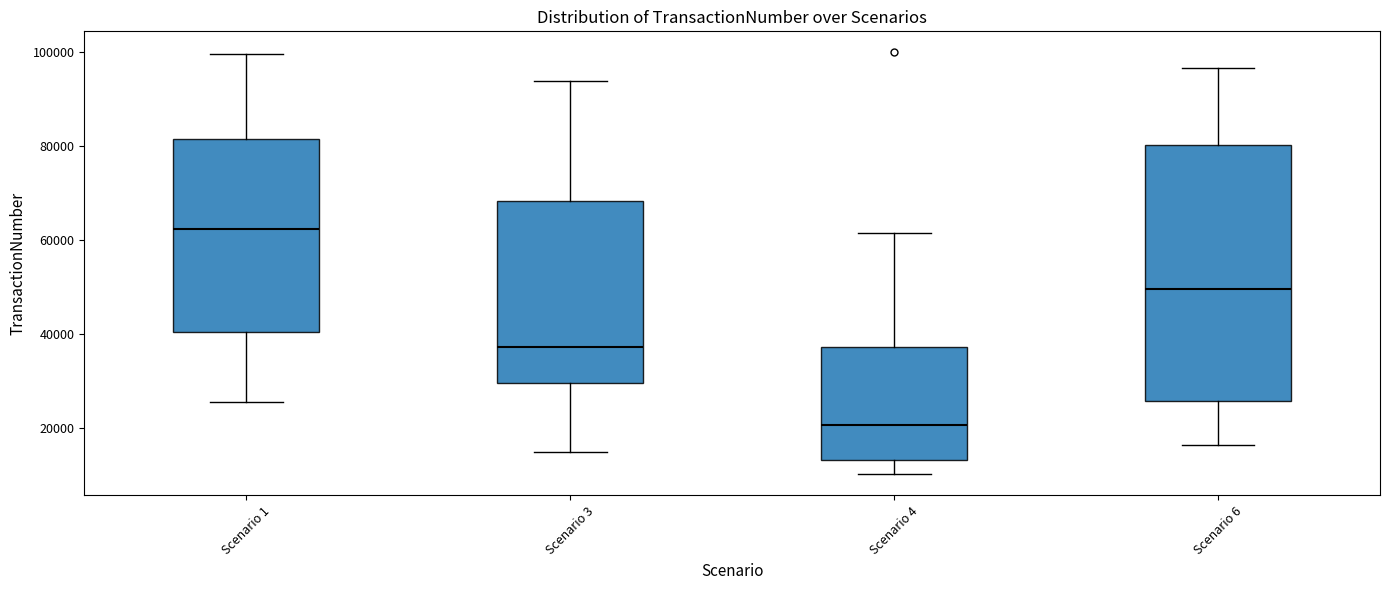

Which box is the tallest, from its lower edge to its upper edge?

Scenario 6